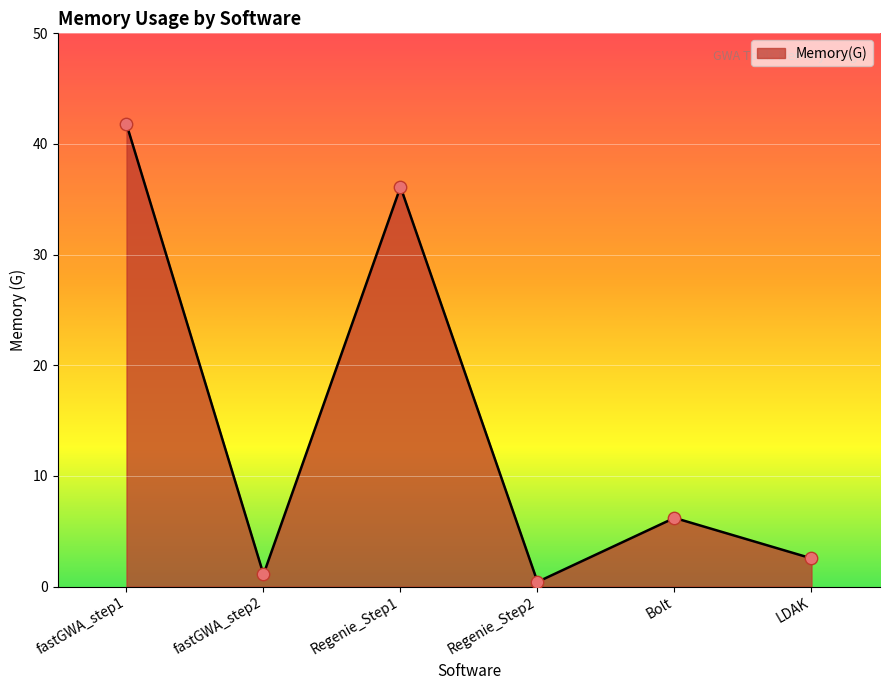

What is the ratio of the value at fastGWA_step1 to the value at Regenie_Step1?

1.2